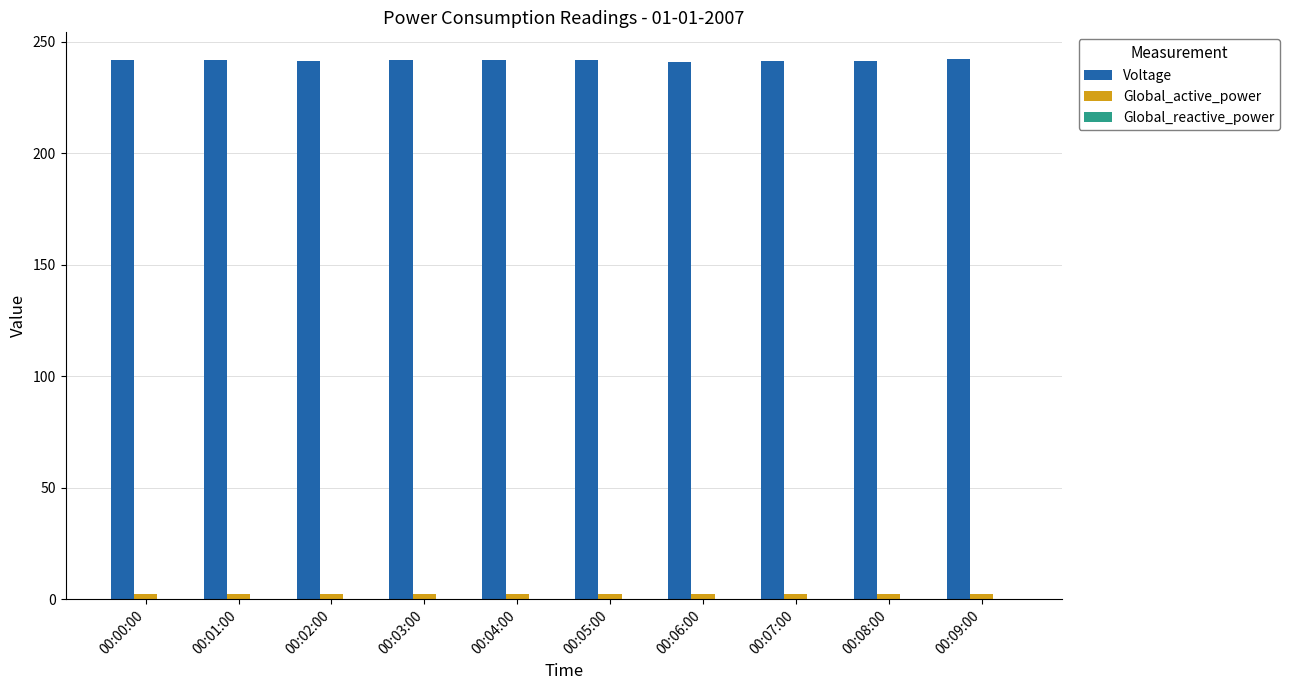

What is the maximum value shown in the chart?

242.2